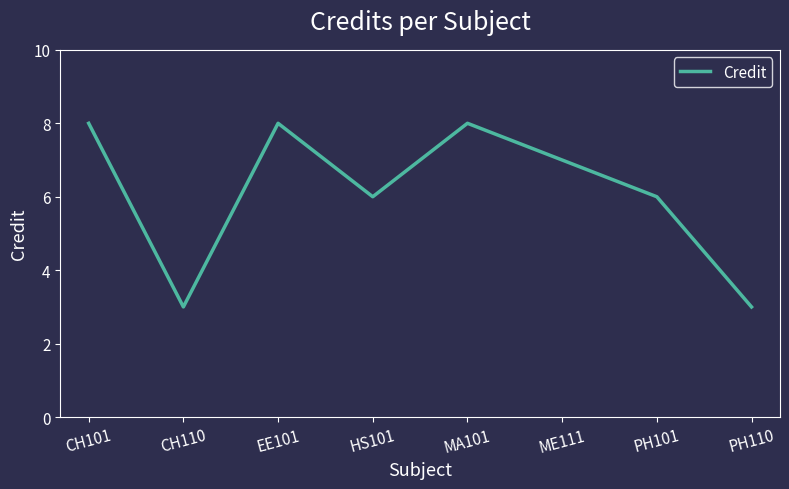

What is the change in value from MA101 to ME111?

-1